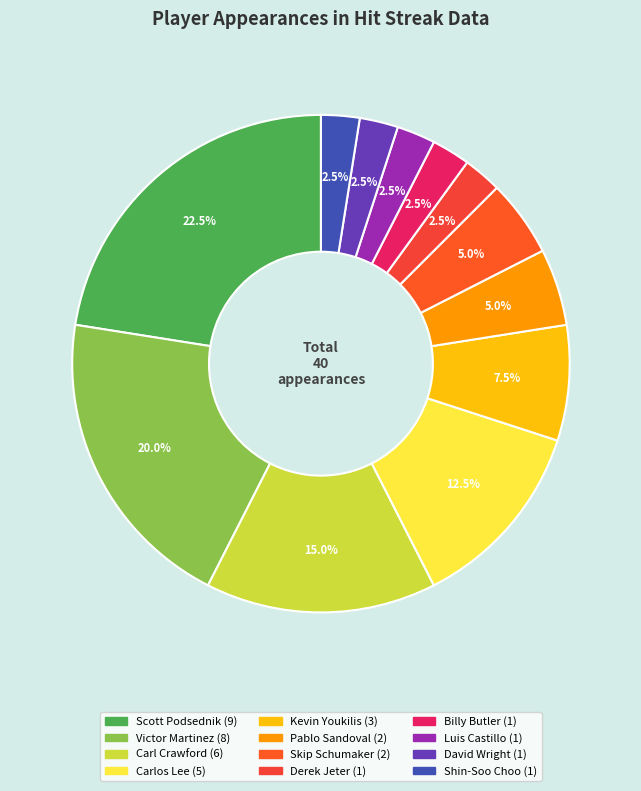

What is the change in value from Carl Crawford to Pablo Sandoval?

-4